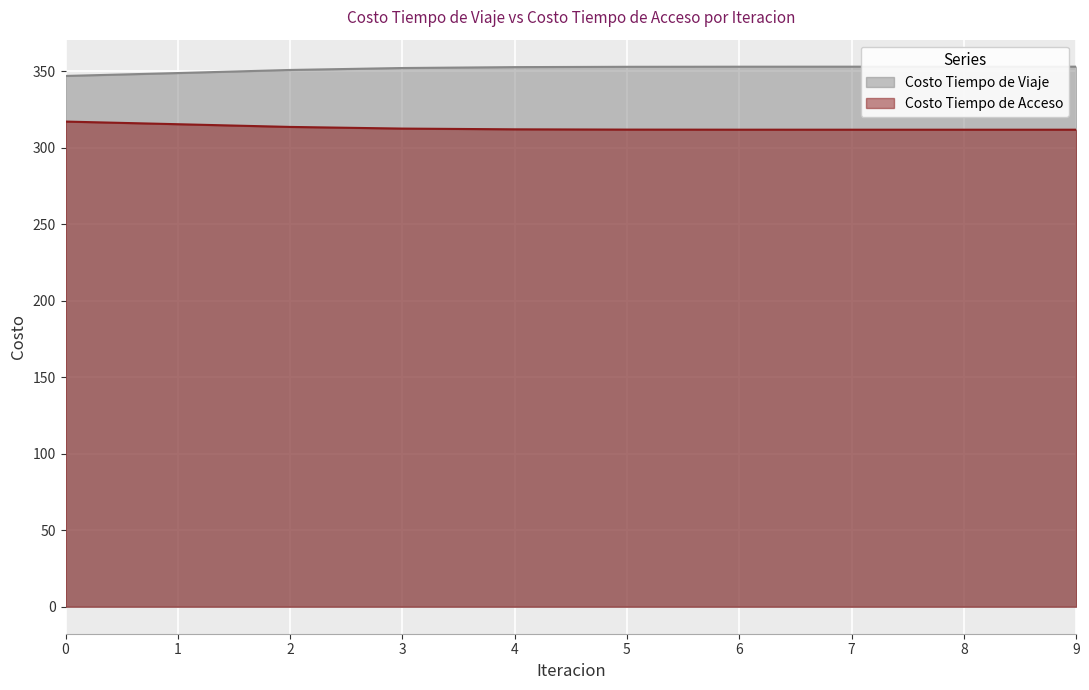

What is the sum of all Costo Tiempo de Acceso values?

3128.5